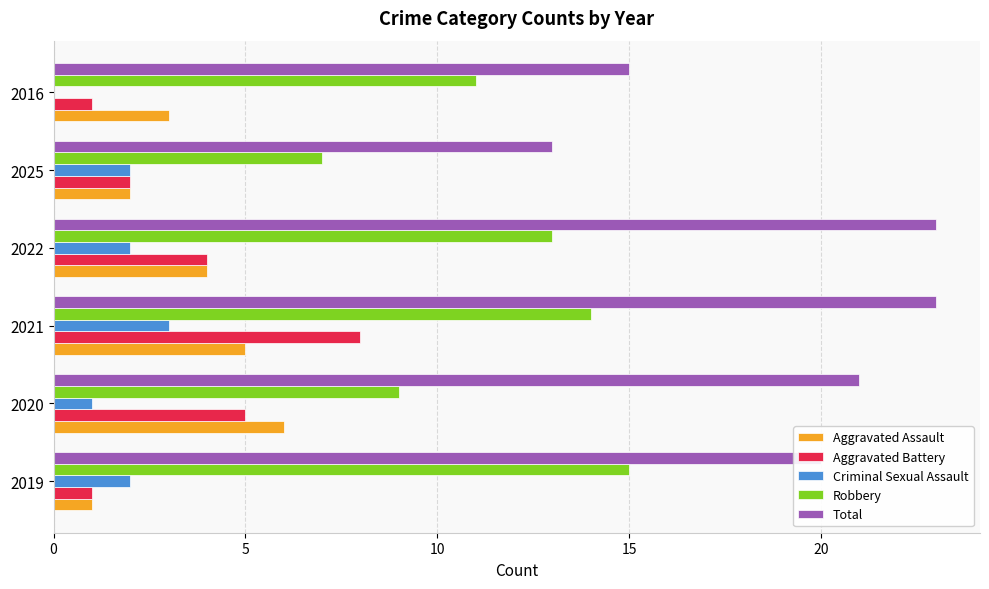

The Robbery series shows 15 at 2019. True or false?

True